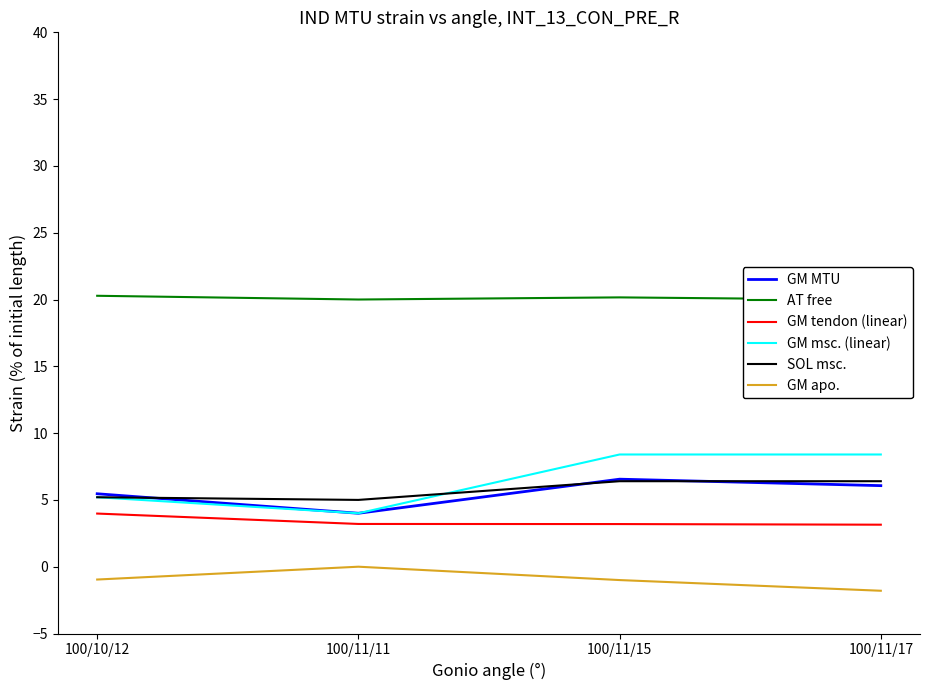

Where do GM msc. (linear) and SOL msc. first cross each other?

100/11/11 and 100/11/15